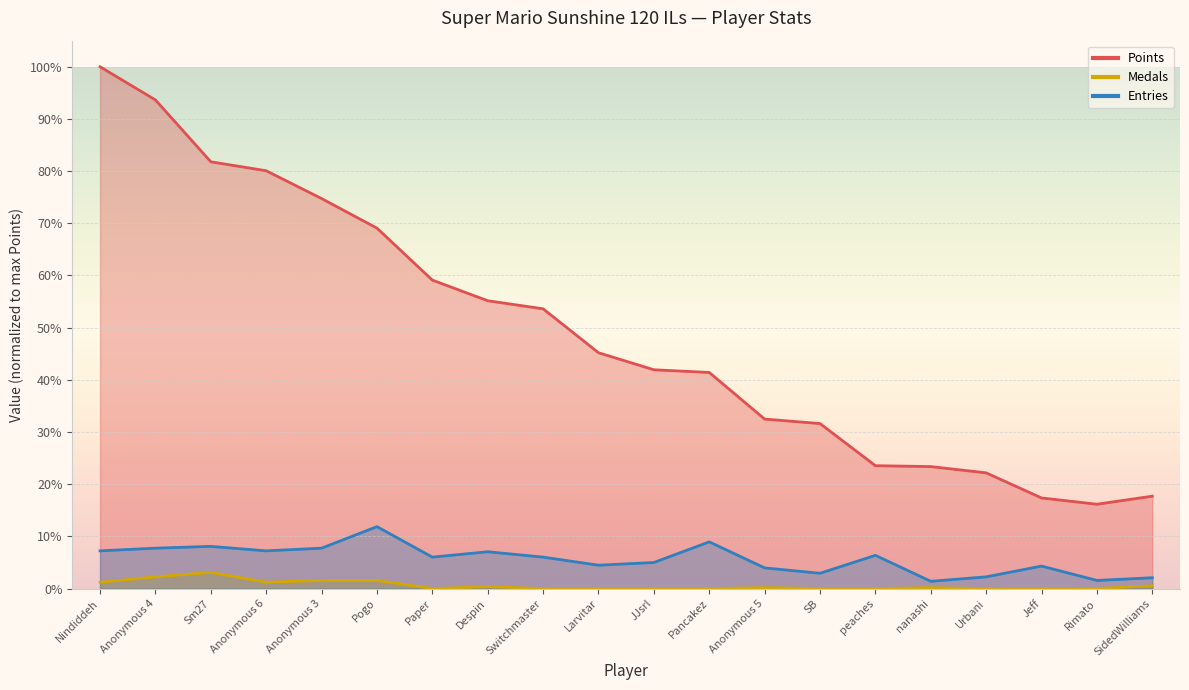

Reading left to right, what are all the values shown in this chart?

Points: Nindiddeh=100.0	Anonymous 4=93.6	Sm27=81.8	Anonymous 6=80.1	Anonymous 3=74.7	Pogo=69.1	Paper=59.1	Despin=55.2	Switchmaster=53.6	Larvitar=45.2	JJsrl=41.9	Pancakez=41.4	Anonymous 5=32.5	SB=31.6	peaches=23.5	nanashi=23.4	Urbani=22.2	Jeff=17.4	Rimato=16.2	SidedWilliams=17.7
Medals: Nindiddeh=1.2	Anonymous 4=2.2	Sm27=3.1	Anonymous 6=1.2	Anonymous 3=1.5	Pogo=1.5	Paper=0.0	Despin=0.3	Switchmaster=0.0	Larvitar=0.0	JJsrl=0.0	Pancakez=0.0	Anonymous 5=0.2	SB=0.0	peaches=0.0	nanashi=0.2	Urbani=0.0	Jeff=0.0	Rimato=0.0	SidedWilliams=0.5
Entries: Nindiddeh=7.2	Anonymous 4=7.7	Sm27=8.1	Anonymous 6=7.2	Anonymous 3=7.7	Pogo=11.9	Paper=6.0	Despin=7.0	Switchmaster=6.0	Larvitar=4.5	JJsrl=5.0	Pancakez=8.9	Anonymous 5=4.0	SB=2.9	peaches=6.4	nanashi=1.4	Urbani=2.2	Jeff=4.3	Rimato=1.5	SidedWilliams=2.1